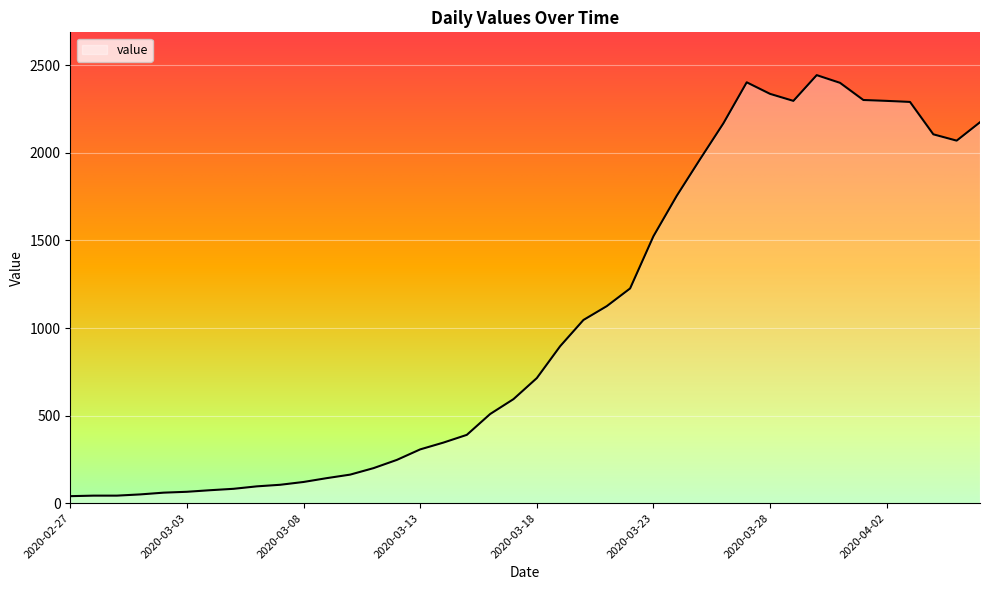

What is the maximum value shown in the chart?

2444